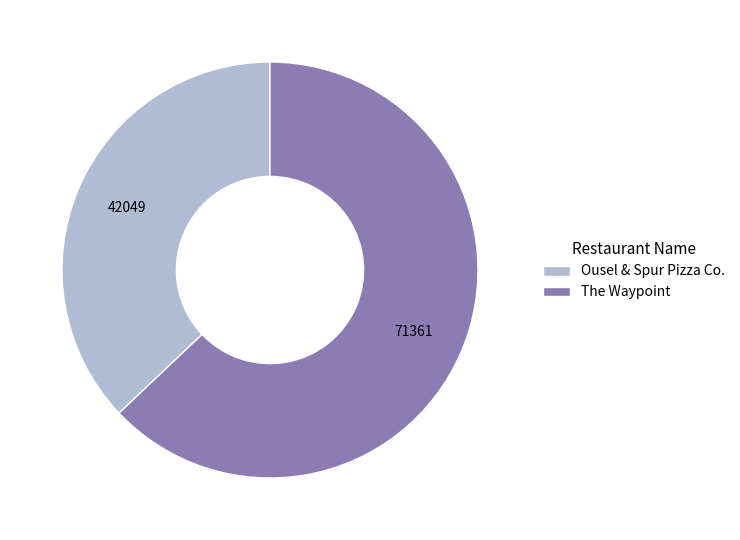

The The Waypoint slice represents 76% of the pie. True or false?

False